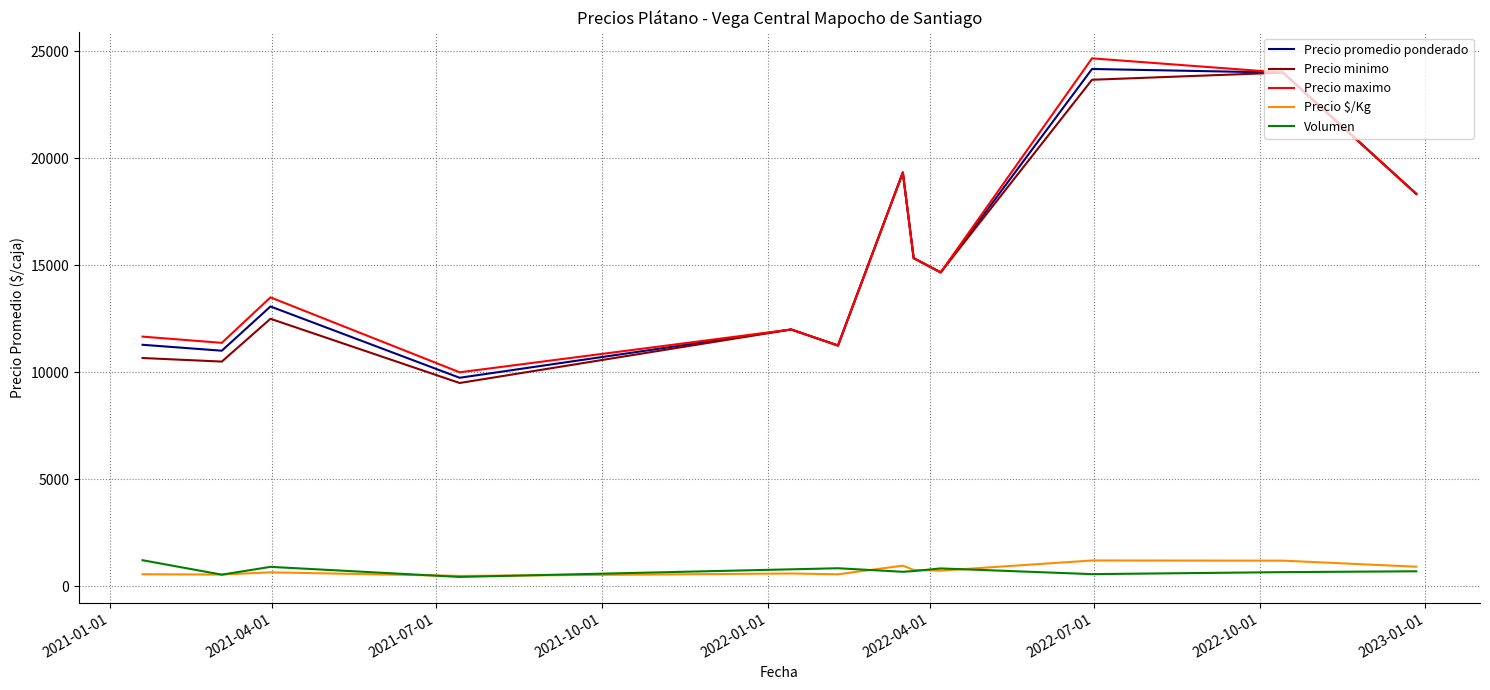

What is the highest value of the Volumen series?

1220.0